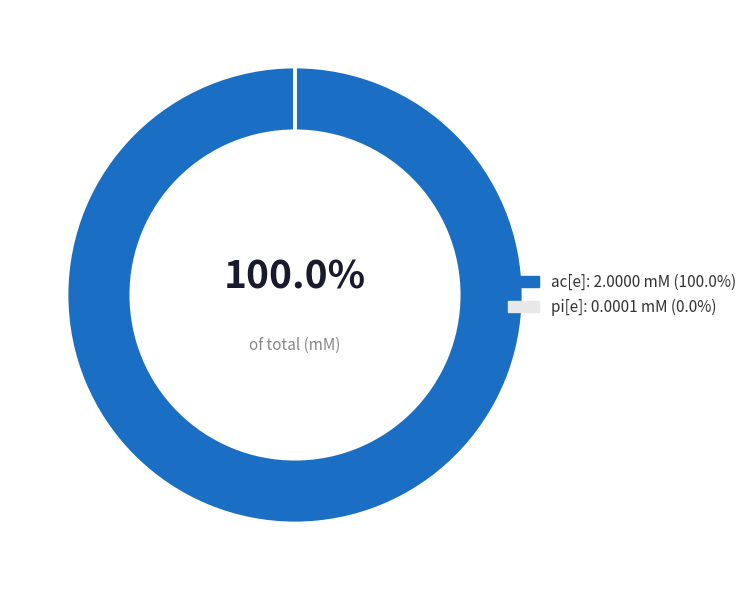

True or false: ac[e] accounts for 91% of the total.

False